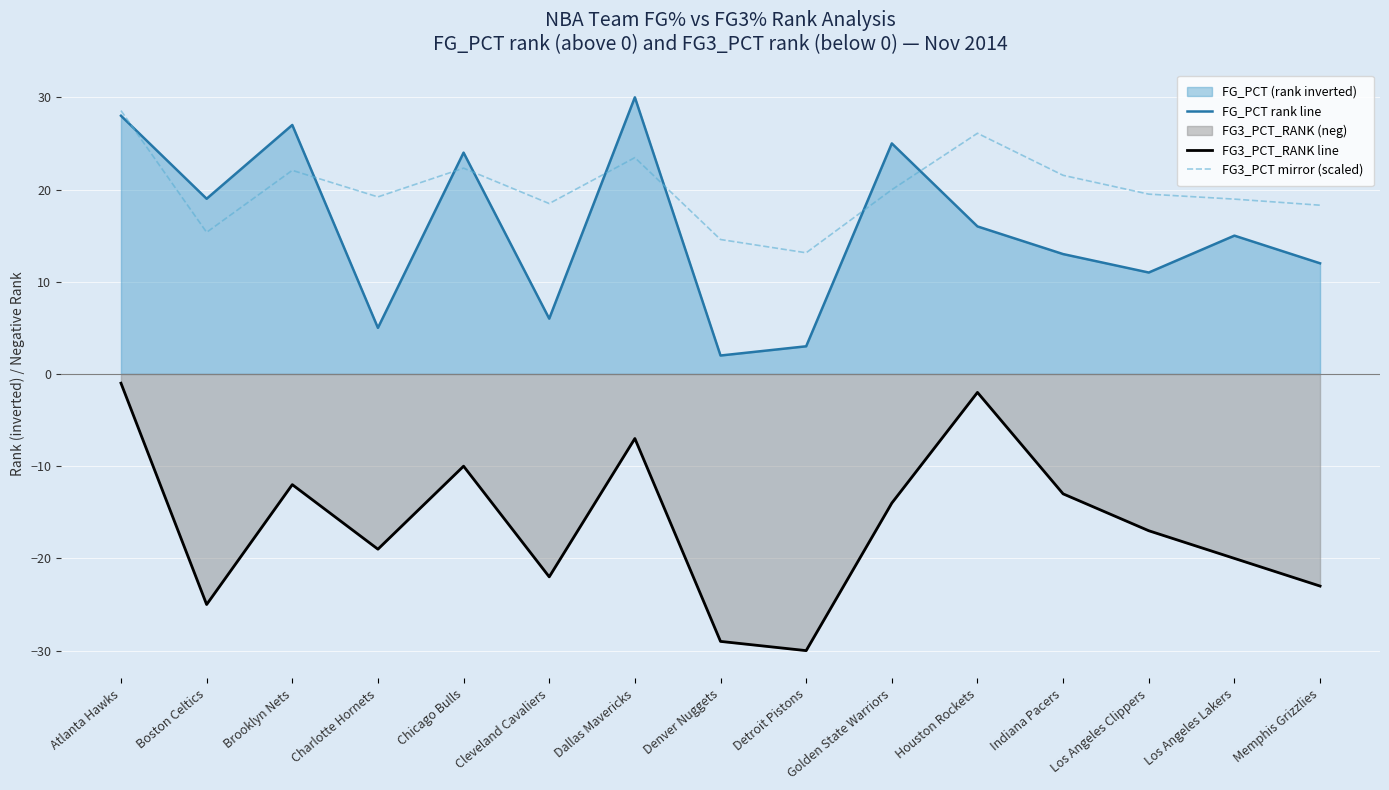

At which category does FG_PCT rank line reach its first local peak?

Brooklyn Nets